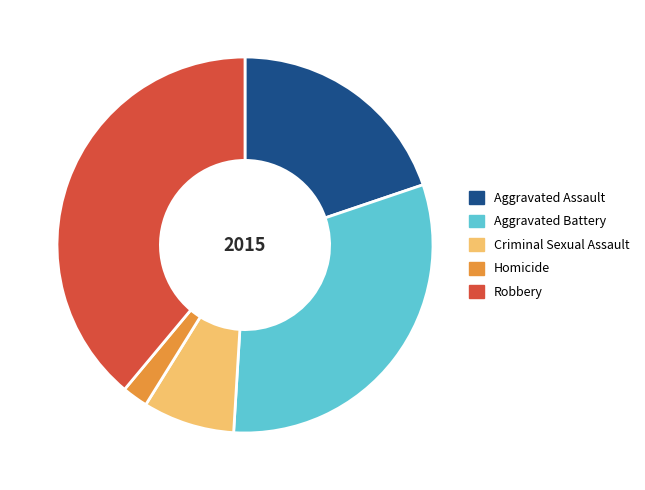

What is the smallest slice in the pie chart?

Homicide